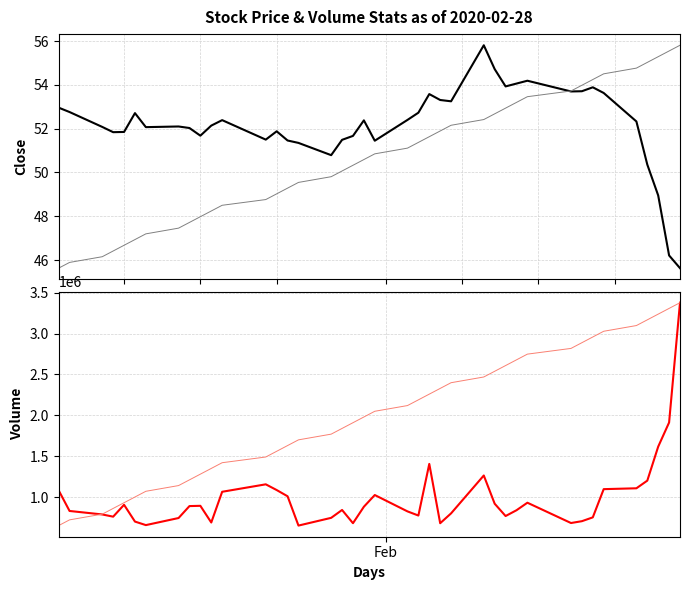

Is the value of Volume at 17 greater than the value of Close at 8?

Yes